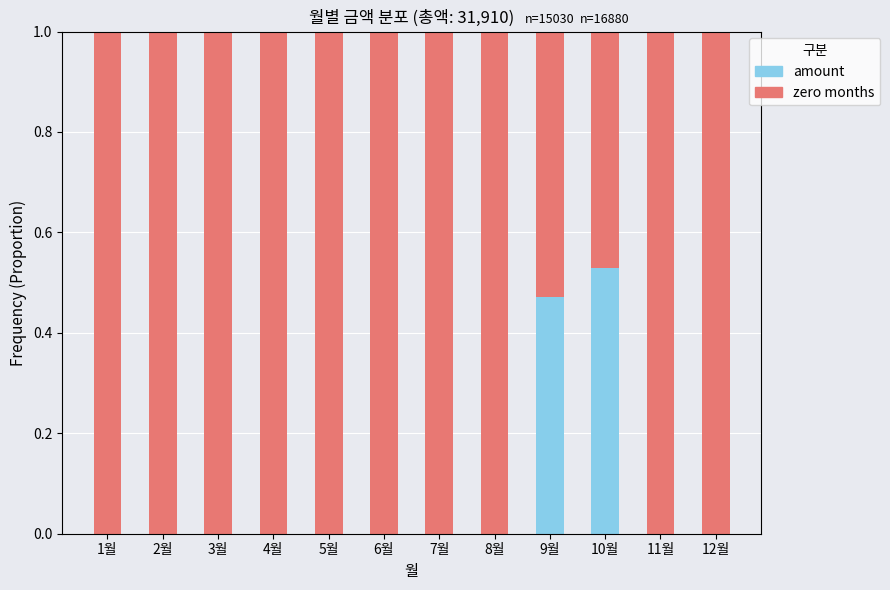

True or false: amount has a value of -0.3 at 11월.

False